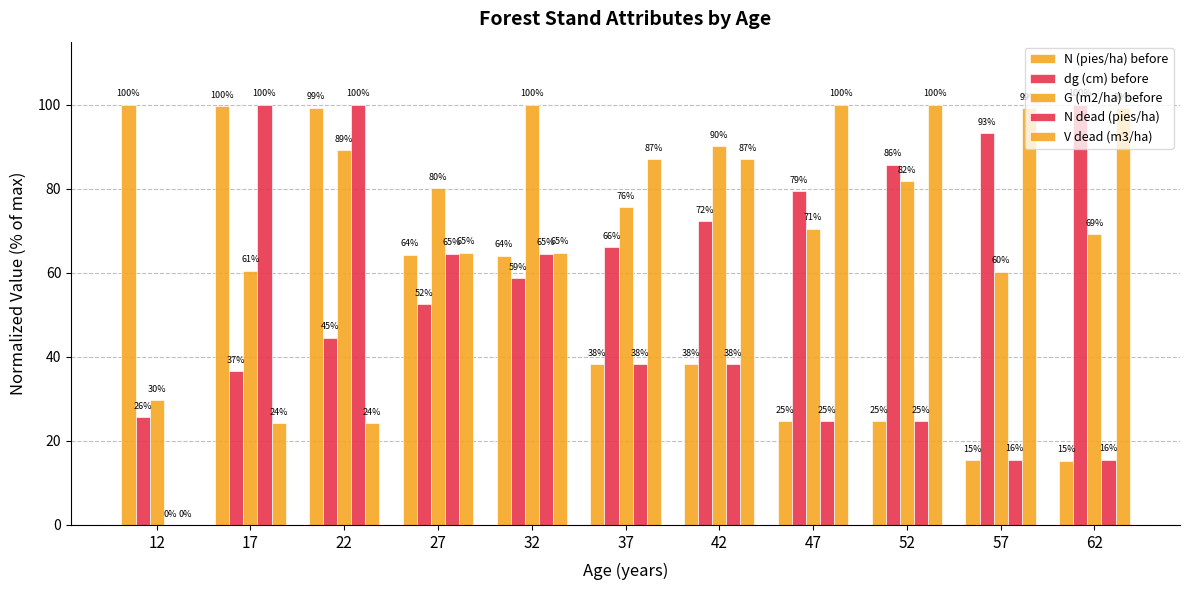

What is the value of the V dead (m3/ha) bar at the 9th from the left?

100.0